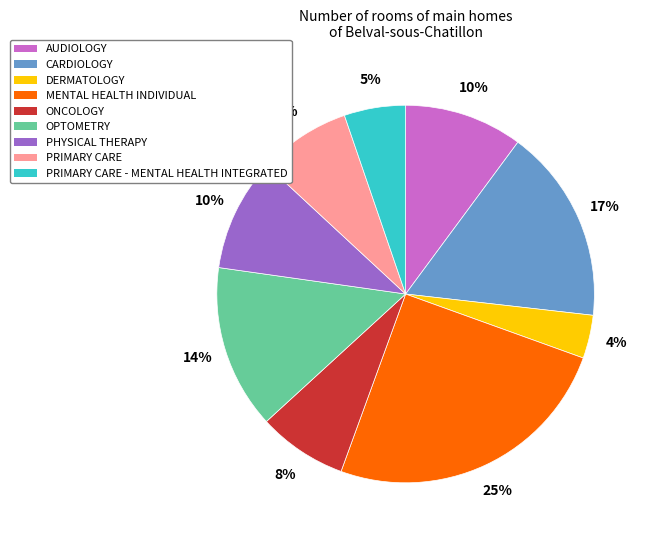

Approximately how many times larger is the value at ONCOLOGY compared to PRIMARY CARE?

1.0